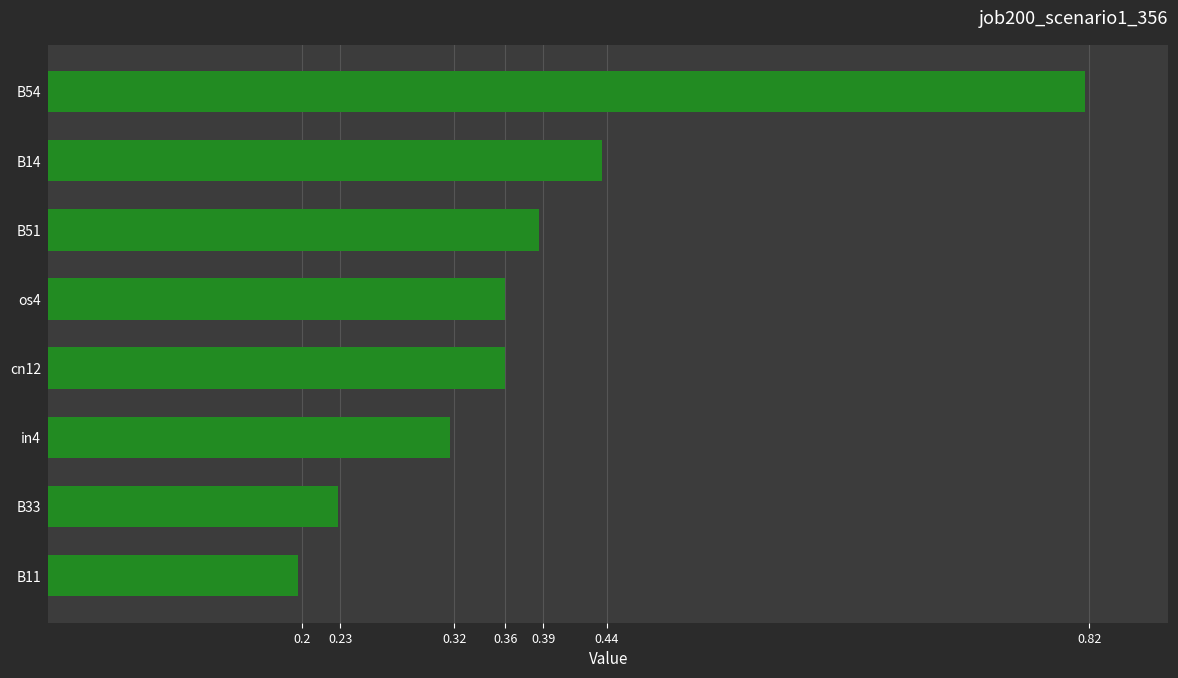

Is it true that the value at B11 is 0.2?

True